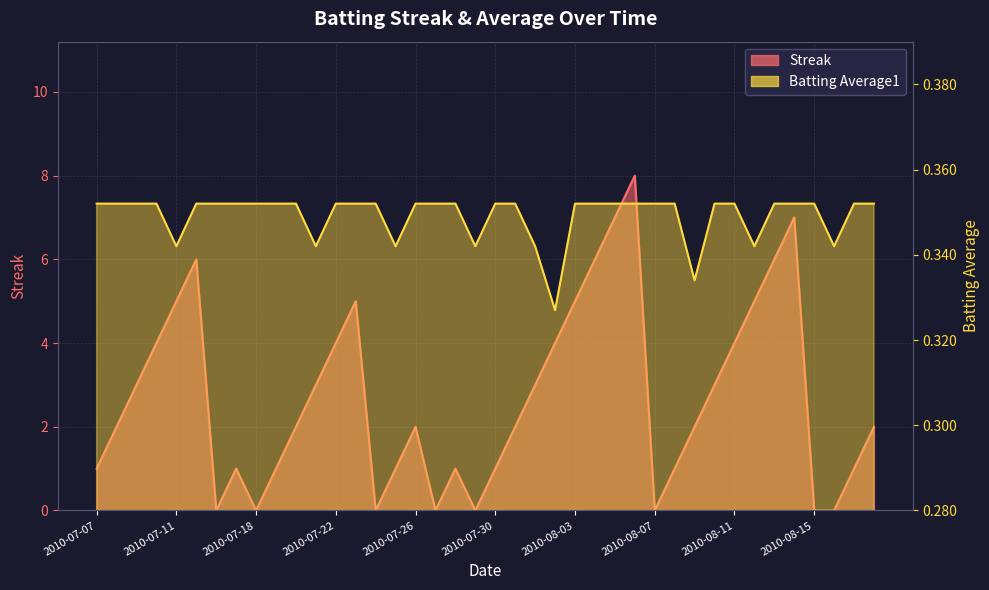

How many lines are shown in the chart?

2